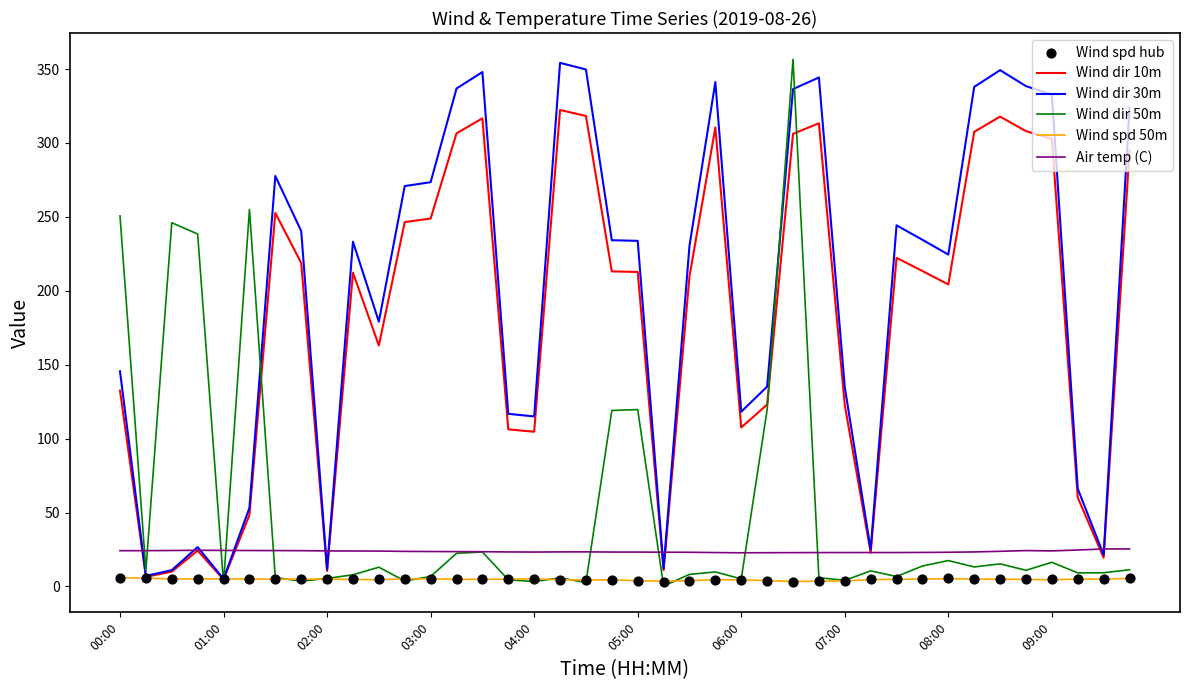

Which series has the largest total across all categories?

Wind dir 30m